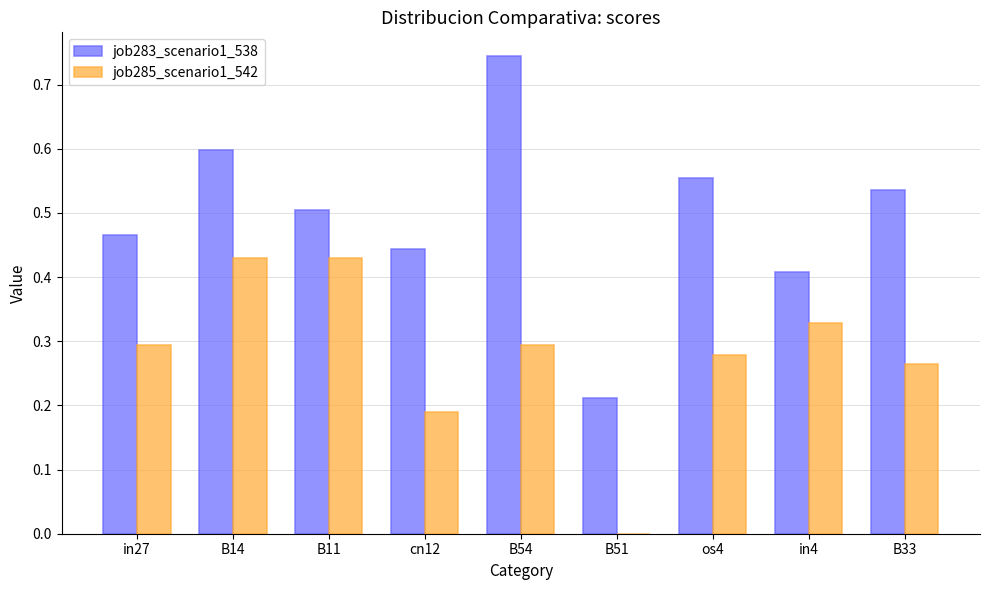

What is the total value across all series at os4?

0.8